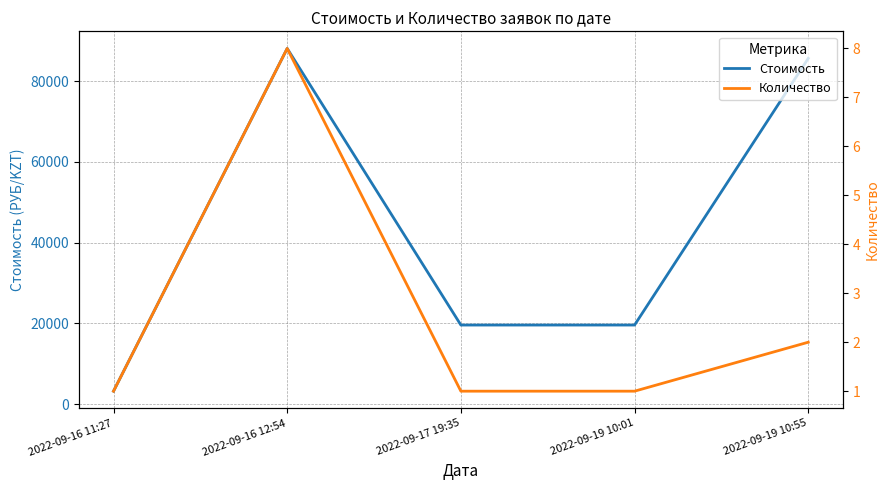

True or false: Количество and Стоимость cross at least once.

False